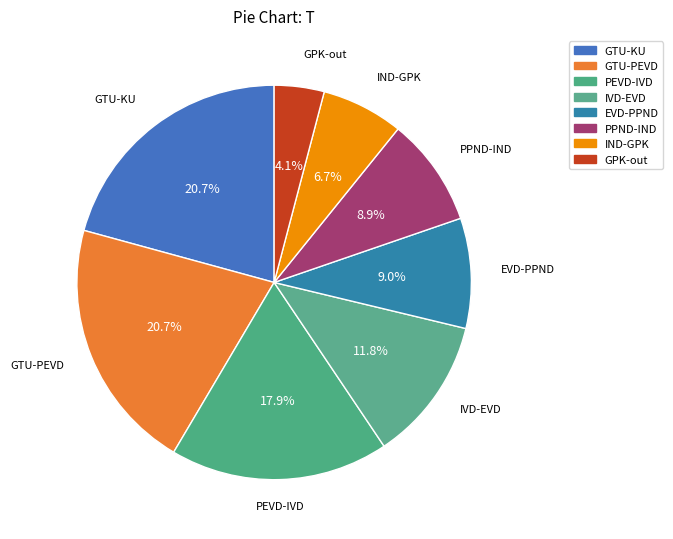

Count the number of slices in the pie.

8